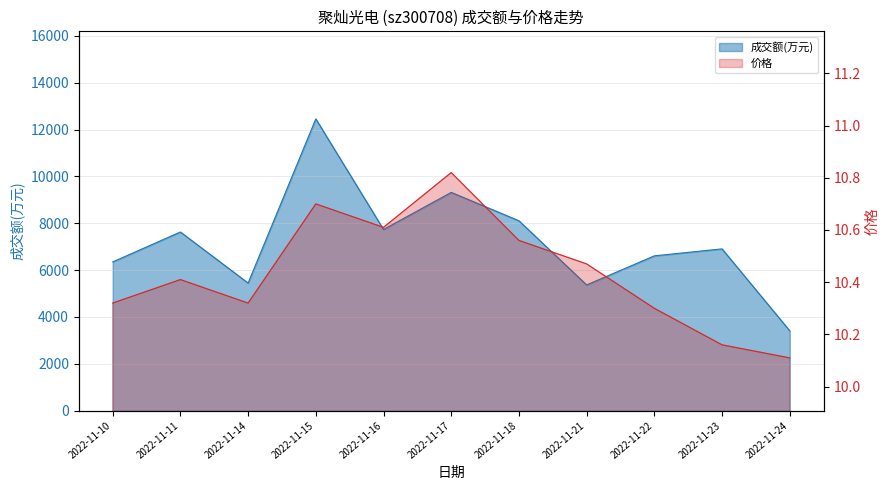

What is the value of the 价格 point at the 11th from the left?

10.1